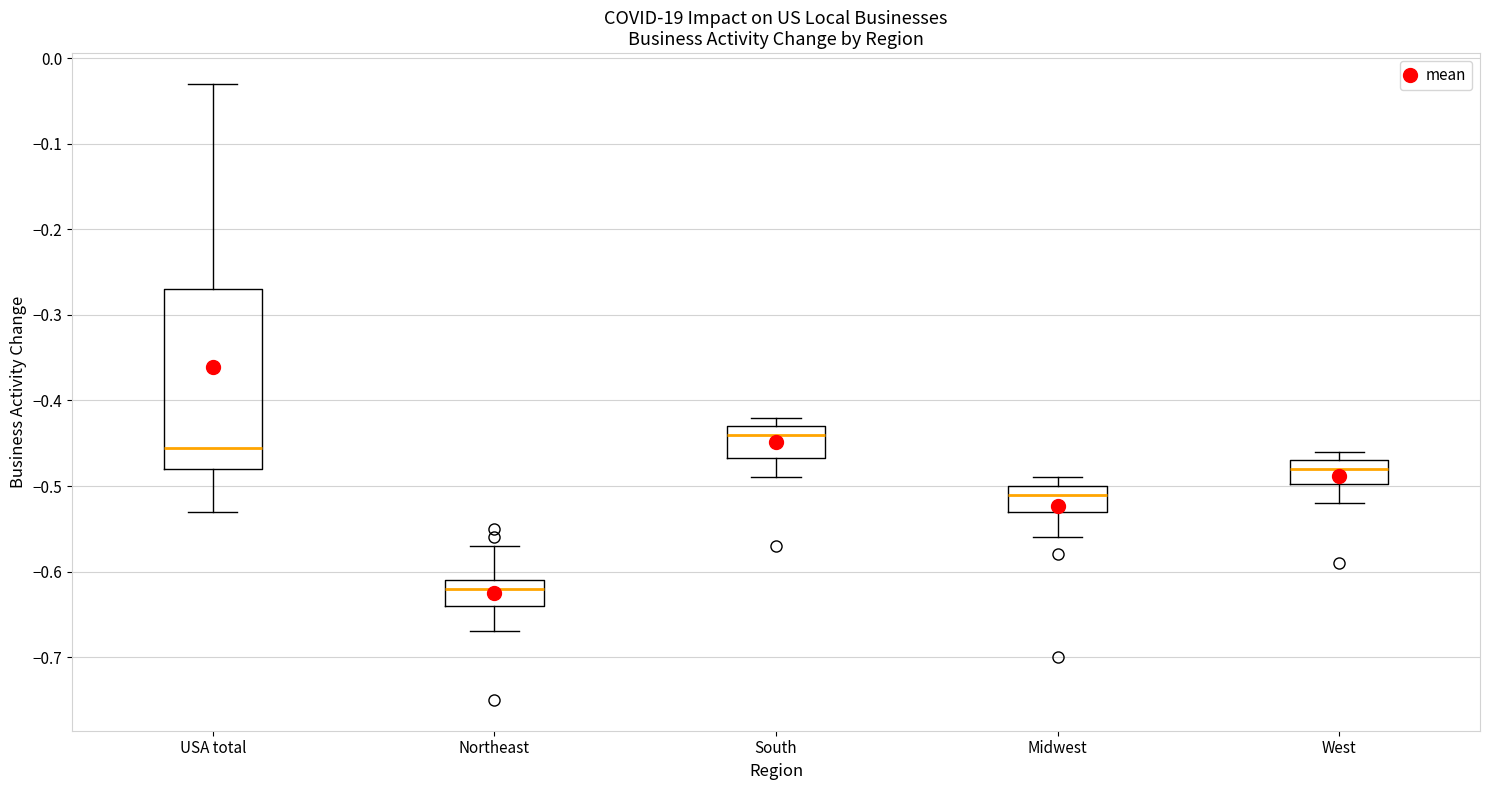

Reading left to right, read every box against the y-axis: the position of its median line, the range the box covers, and the ends of its whiskers. The values are not printed on the chart, so give them approximately, as read against the axis.

USA total: median -0.45, box -0.48 to -0.27, whiskers -0.53 to -0.03
Northeast: median -0.62, box -0.64 to -0.61, whiskers -0.67 to -0.57
South: median -0.44, box -0.47 to -0.43, whiskers -0.49 to -0.42
Midwest: median -0.51, box -0.53 to -0.50, whiskers -0.56 to -0.49
West: median -0.48, box -0.50 to -0.47, whiskers -0.52 to -0.46